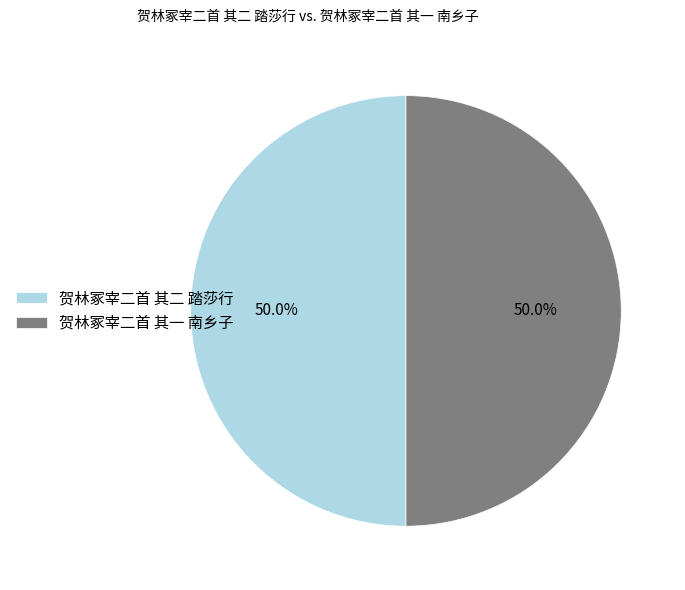

Approximately how many times larger is the value at 贺林冢宰二首 其二 踏莎行 compared to 贺林冢宰二首 其一 南乡子?

1.0